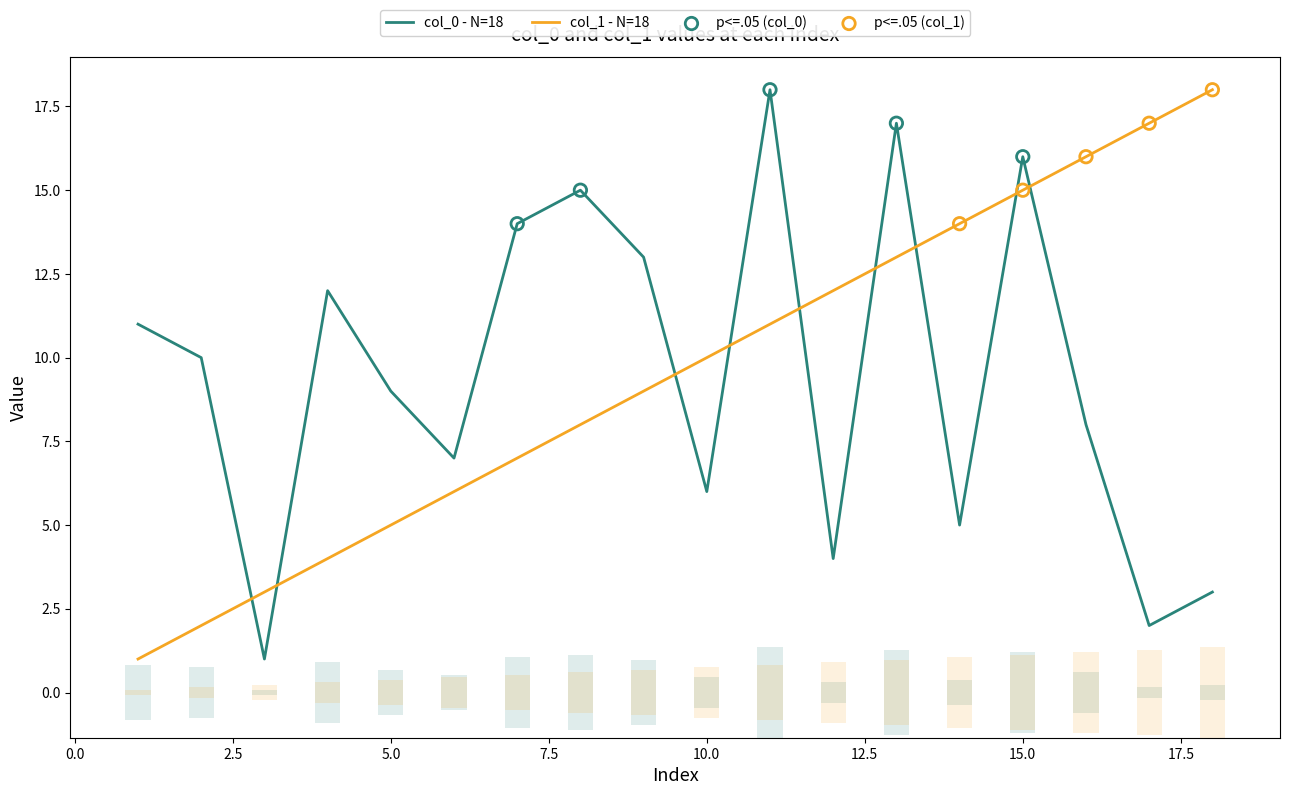

At which category is the sum across all series the highest?

15